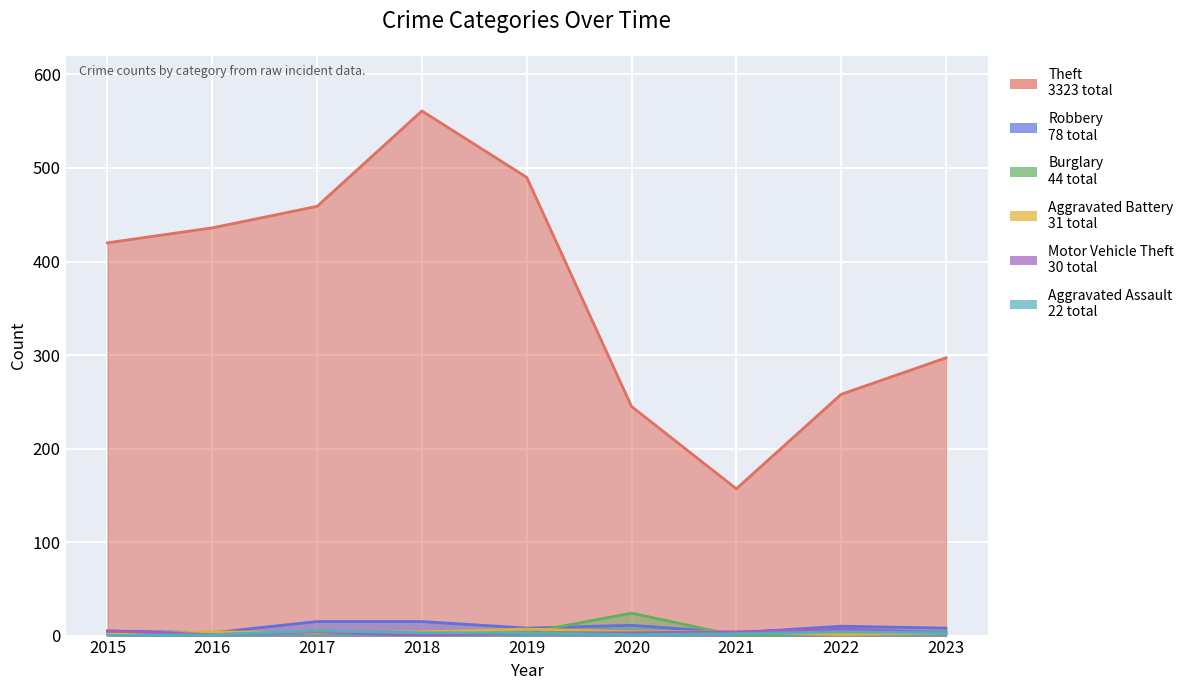

Between 2021 and 2022, which series saw the biggest shift?

Theft